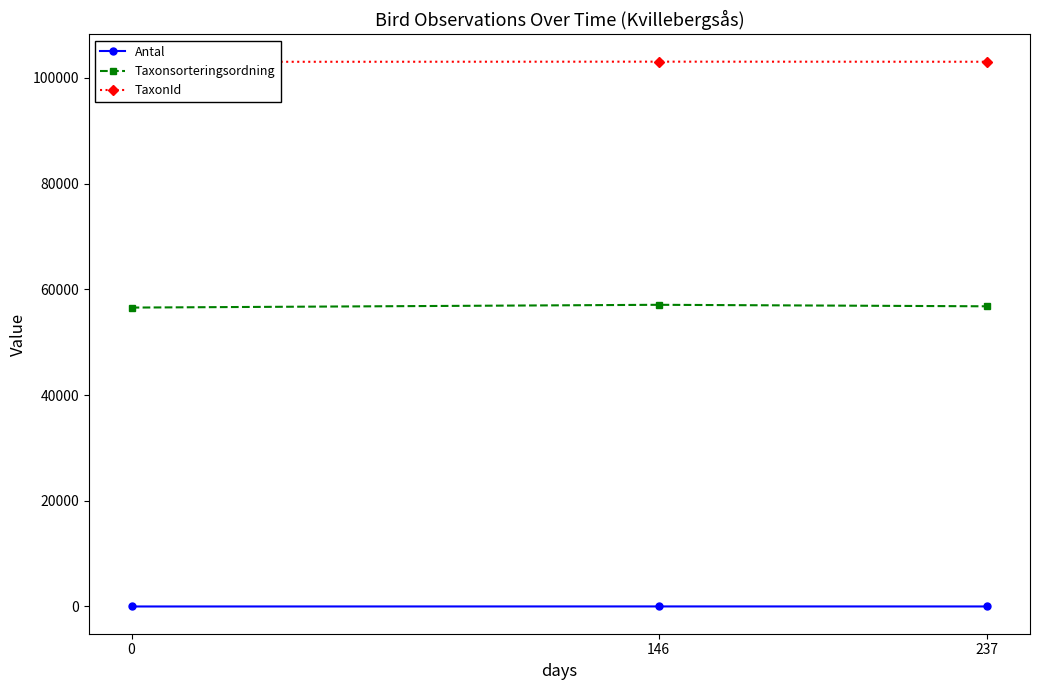

What is the maximum value for TaxonId?

103055